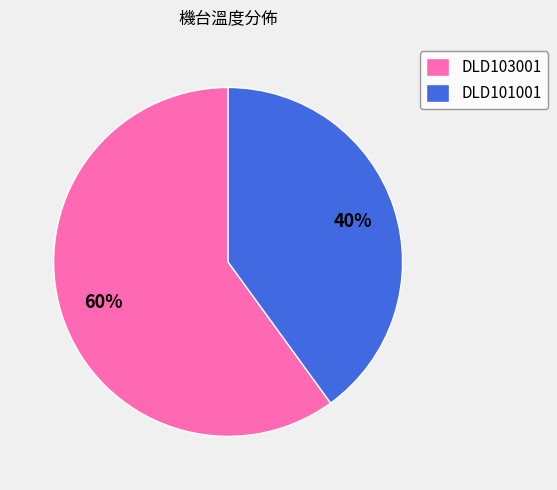

Is the sum of DLD103001 and DLD101001 greater than half?

Yes